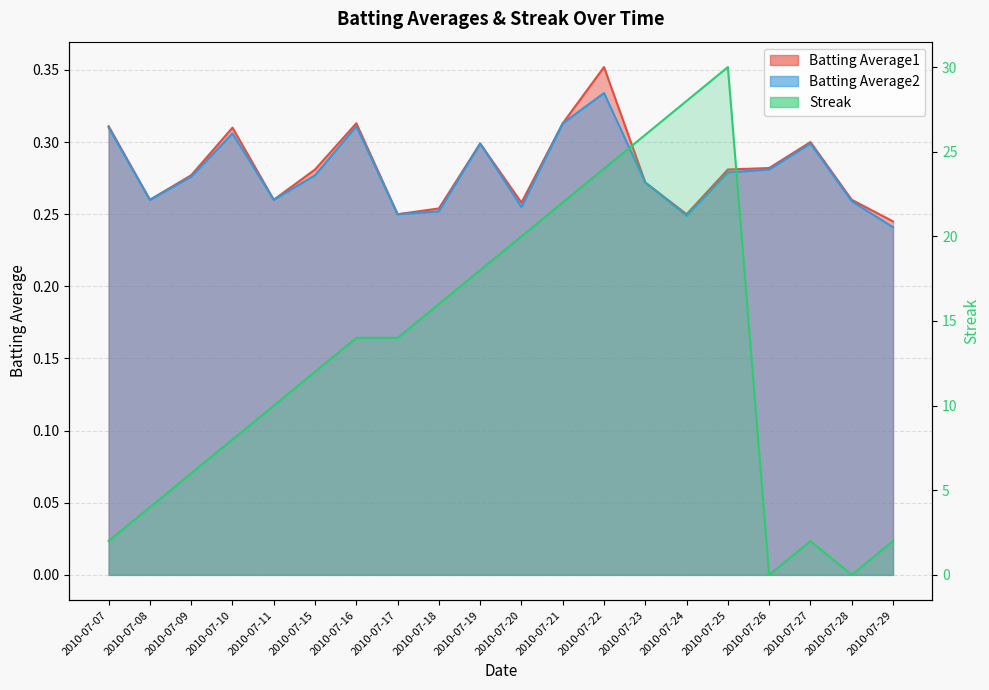

True or false: Streak and Batting Average1 cross at least once.

True